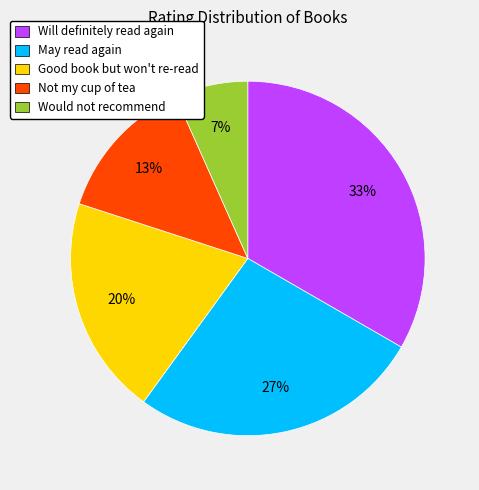

To the nearest percent, what is the average slice percentage?

20%